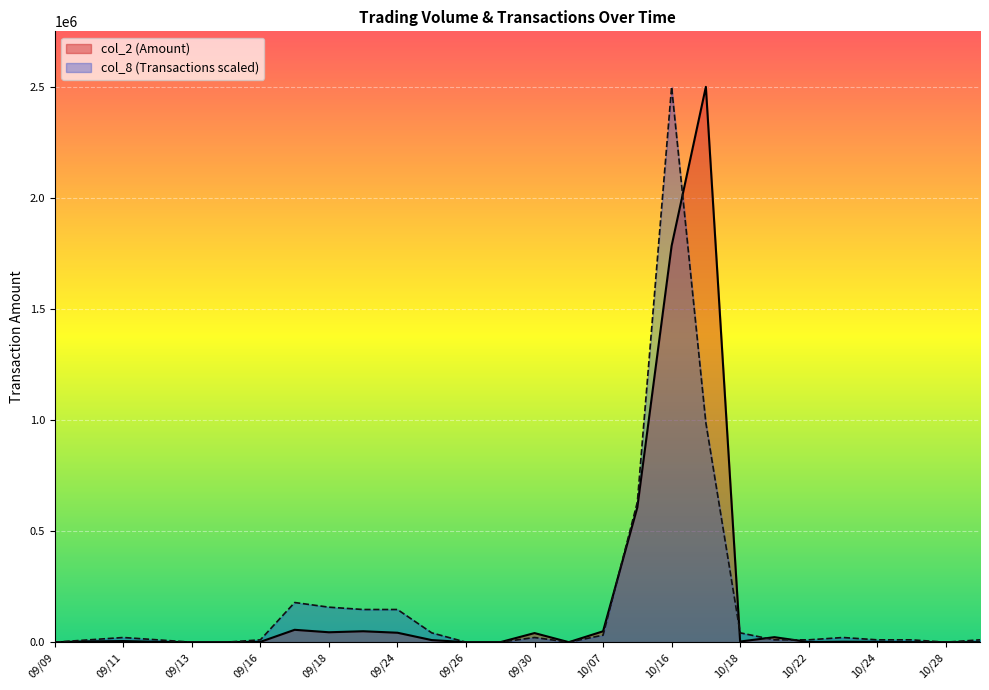

Which series changed the most between 09/25 and 09/30?

col_2 (Amount)